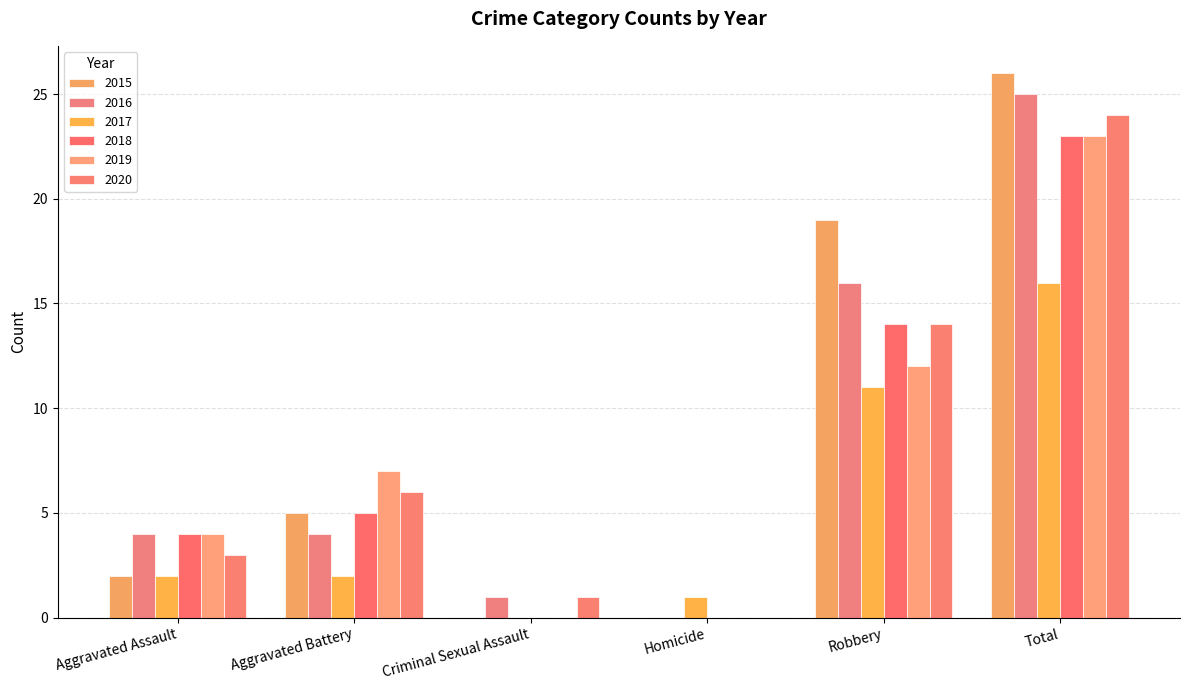

What is the sum of the 2015 values at Robbery and Criminal Sexual Assault?

19